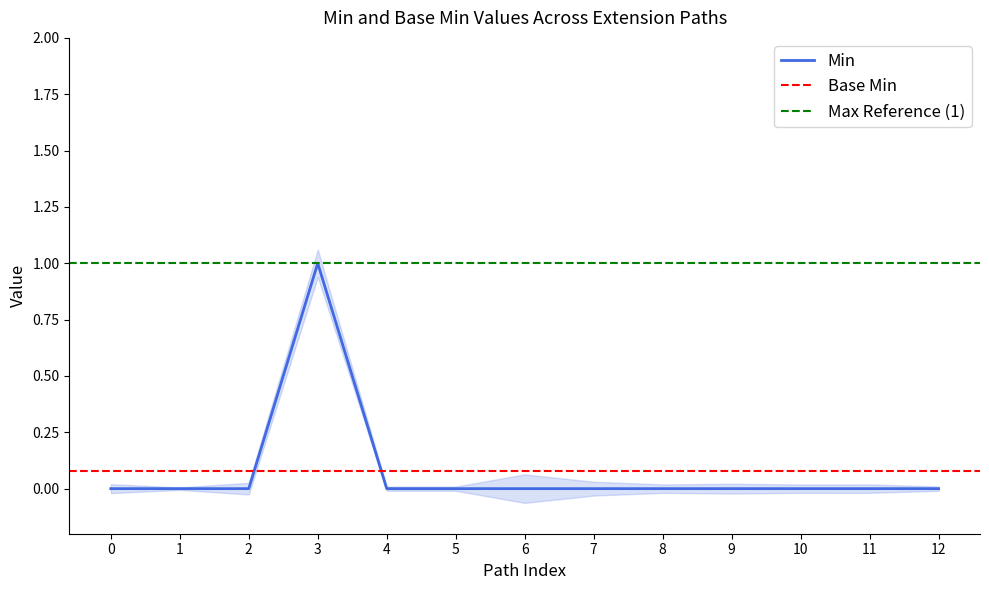

The Min series shows -1 at 7. True or false?

False